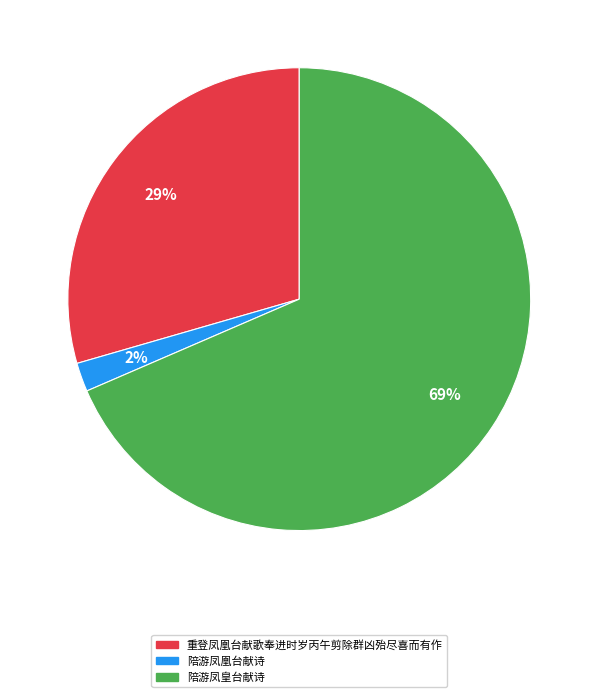

Count the number of slices in the pie.

3